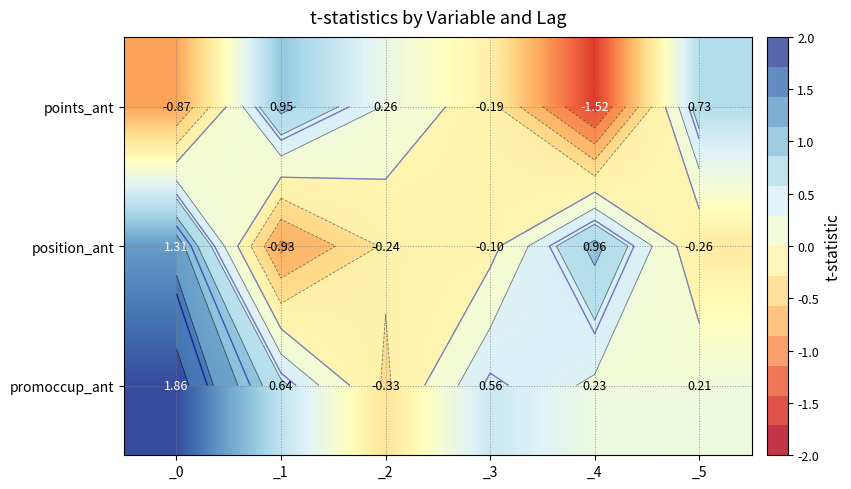

At _3, list the series in order from smallest to largest.

points_ant, position_ant, promoccup_ant